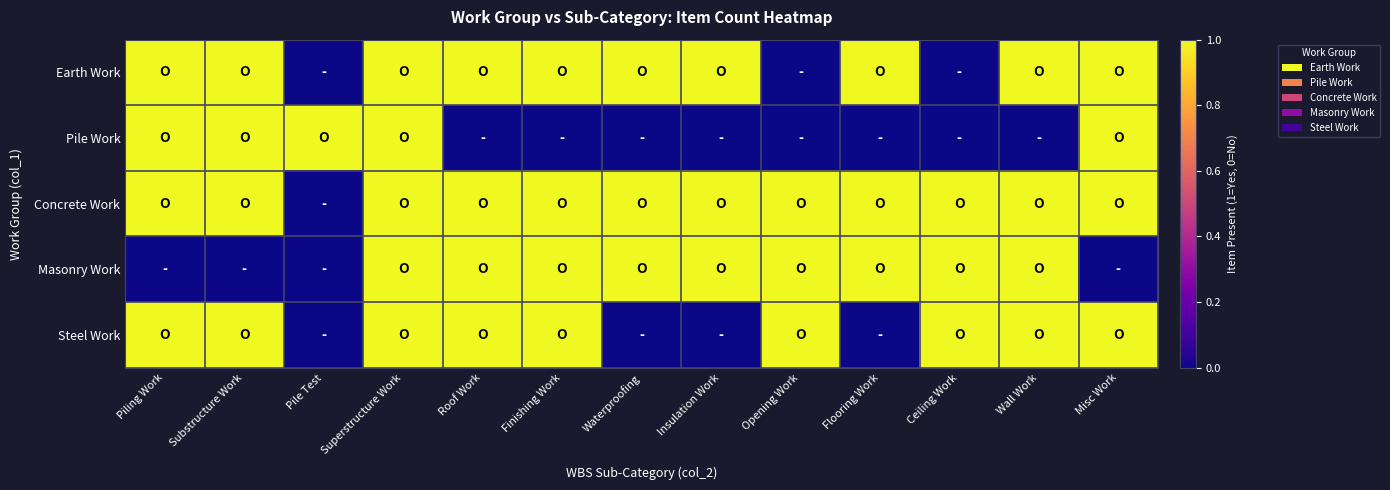

At which category is the sum across all series the highest?

Superstructure Work